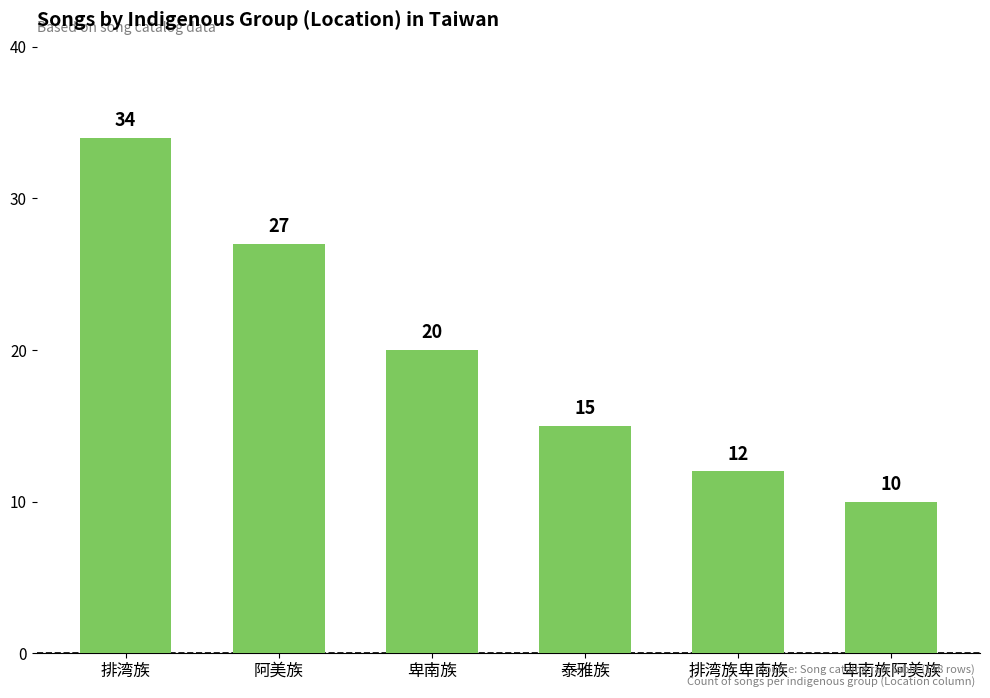

Which has a higher value, 排湾族 or 排湾族卑南族?

排湾族